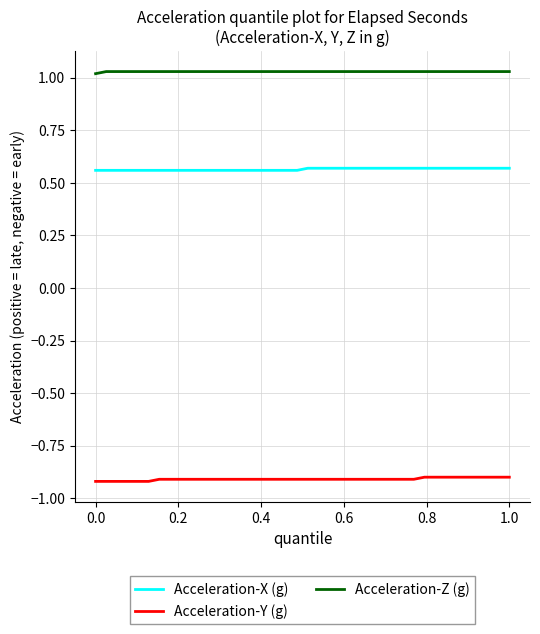

True or false: Acceleration-Z (g) and Acceleration-Y (g) intersect in this chart.

False